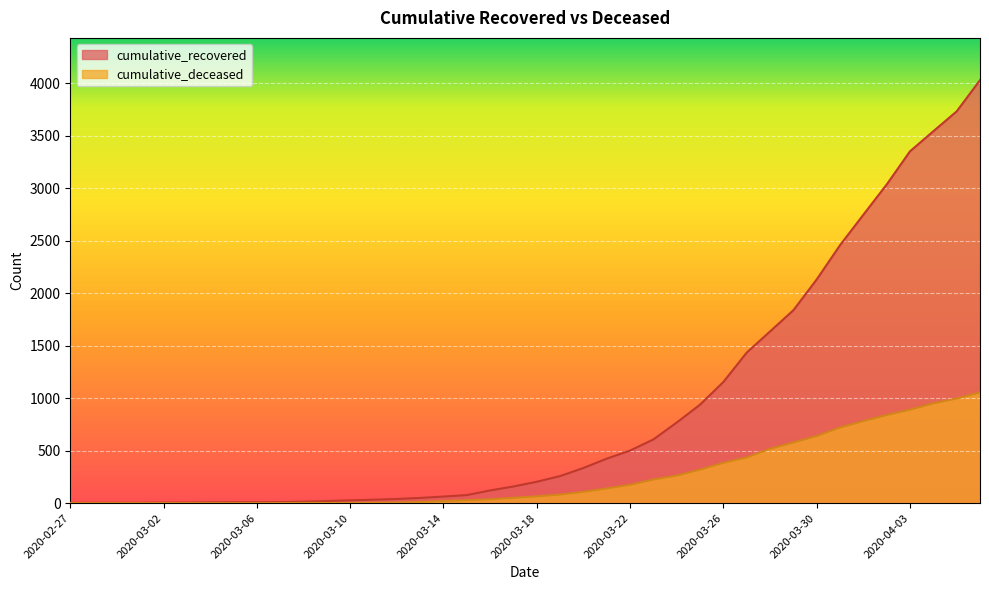

True or false: cumulative_deceased and cumulative_recovered intersect in this chart.

False